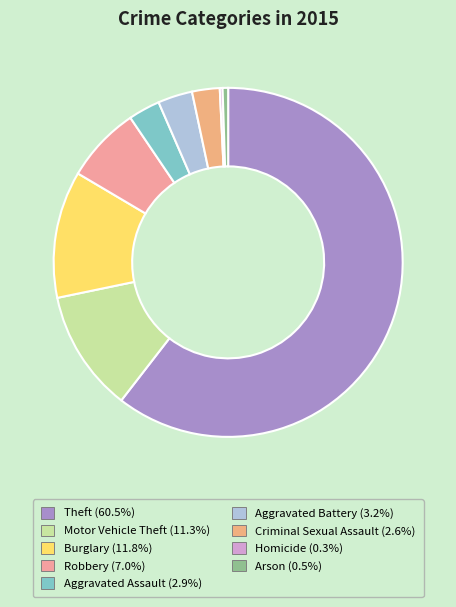

Which category has the biggest portion of the pie?

Theft